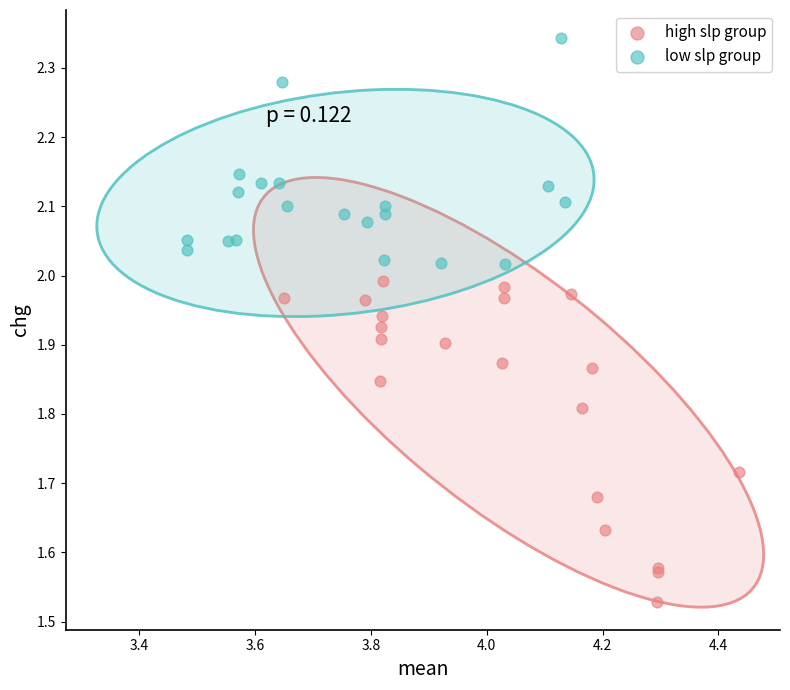

Which series contains the highest Y value?

low slp group